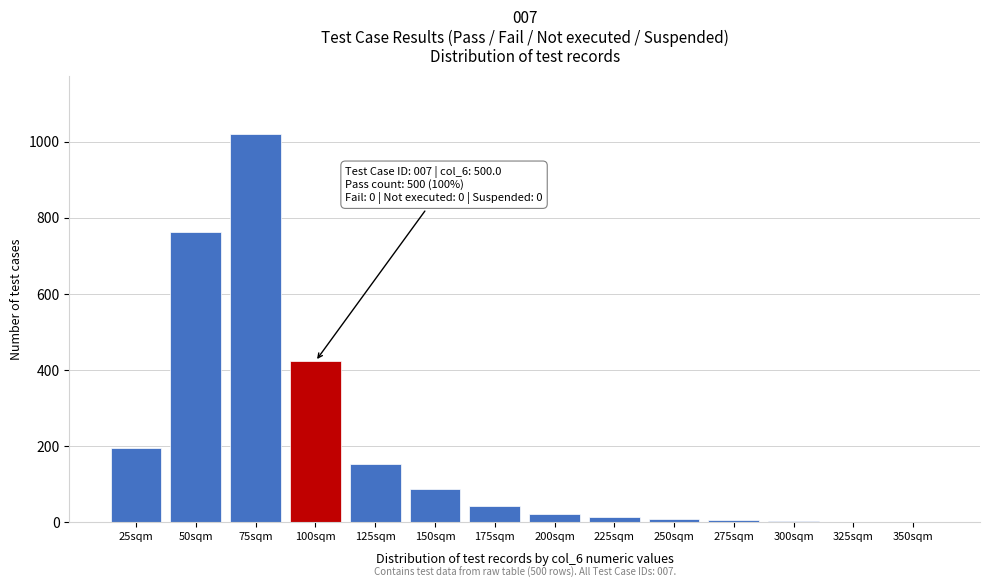

The value at 100sqm is 285. True or false?

False